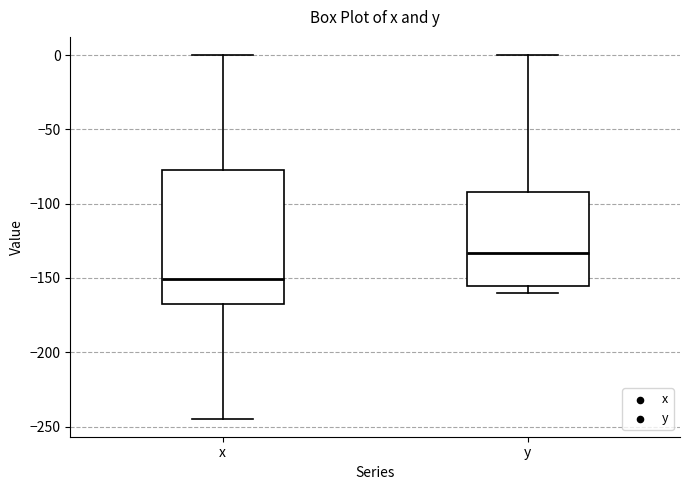

Which box is the tallest, from its lower edge to its upper edge?

x